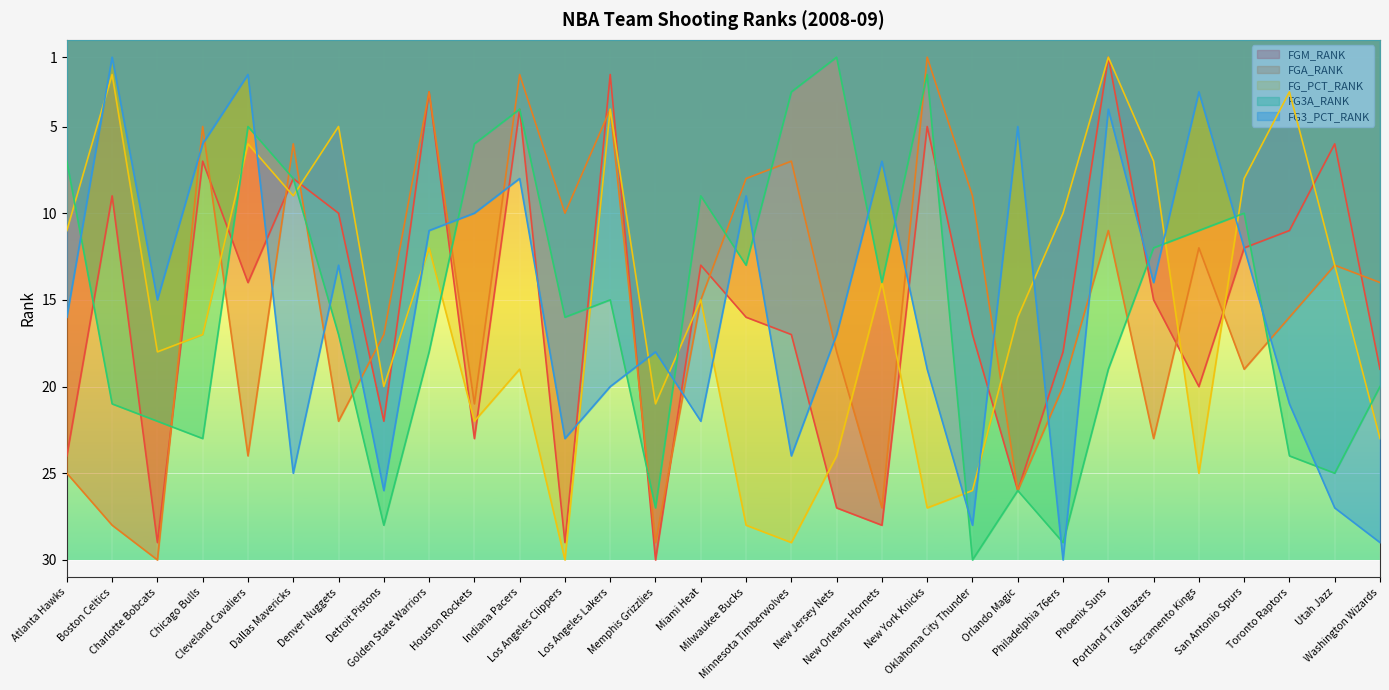

True or false: FGA_RANK has a value of 26 at Miami Heat.

False